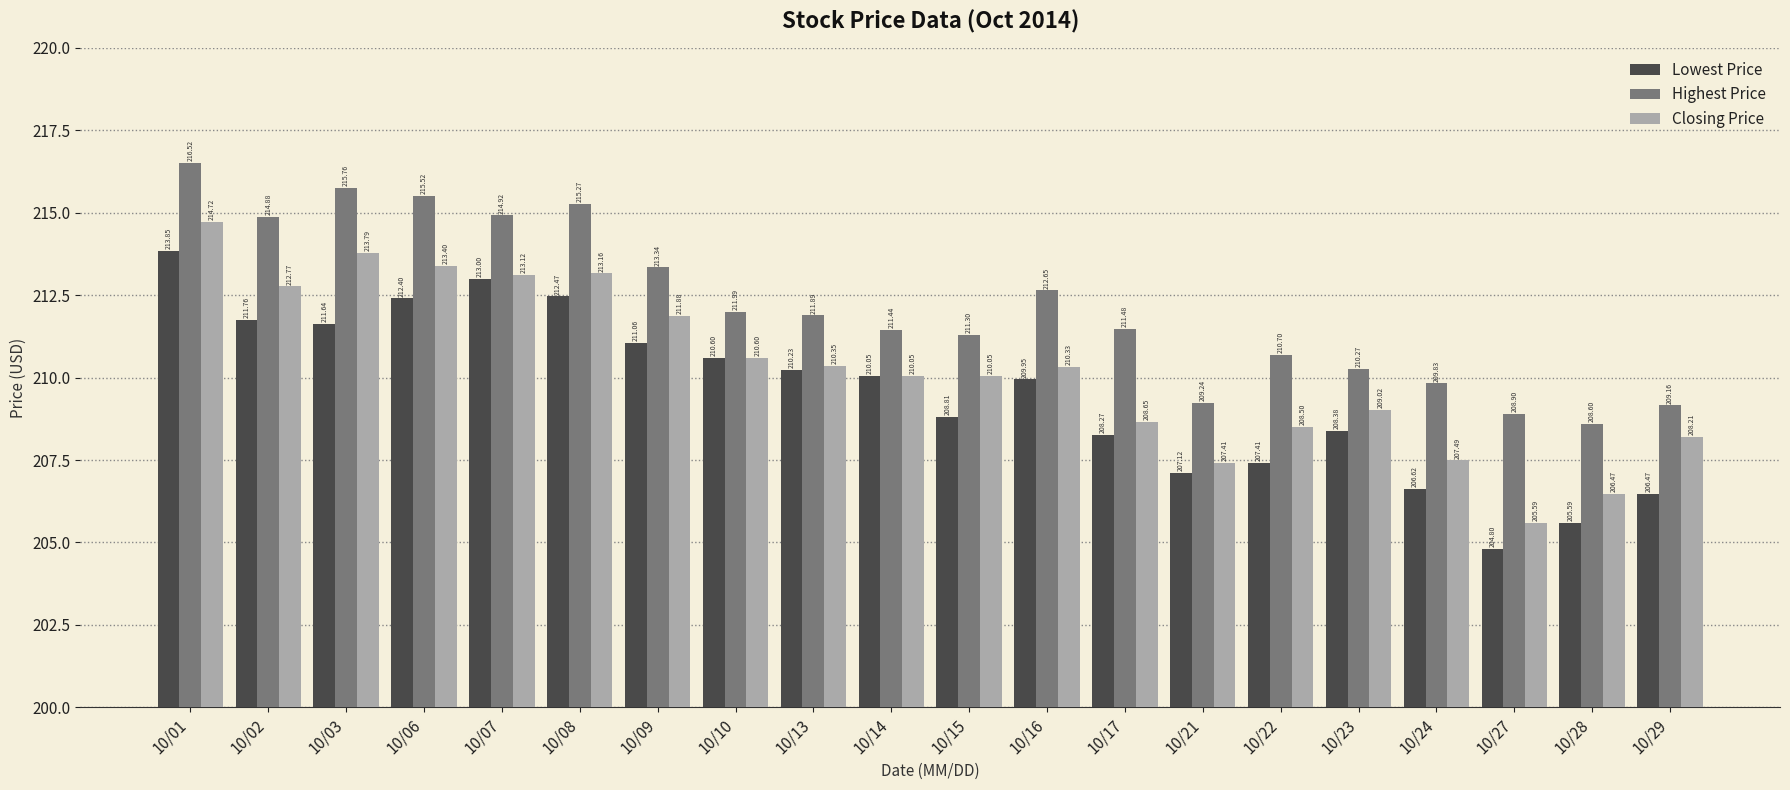

The Closing Price series shows 311.3 at 10/01. True or false?

False